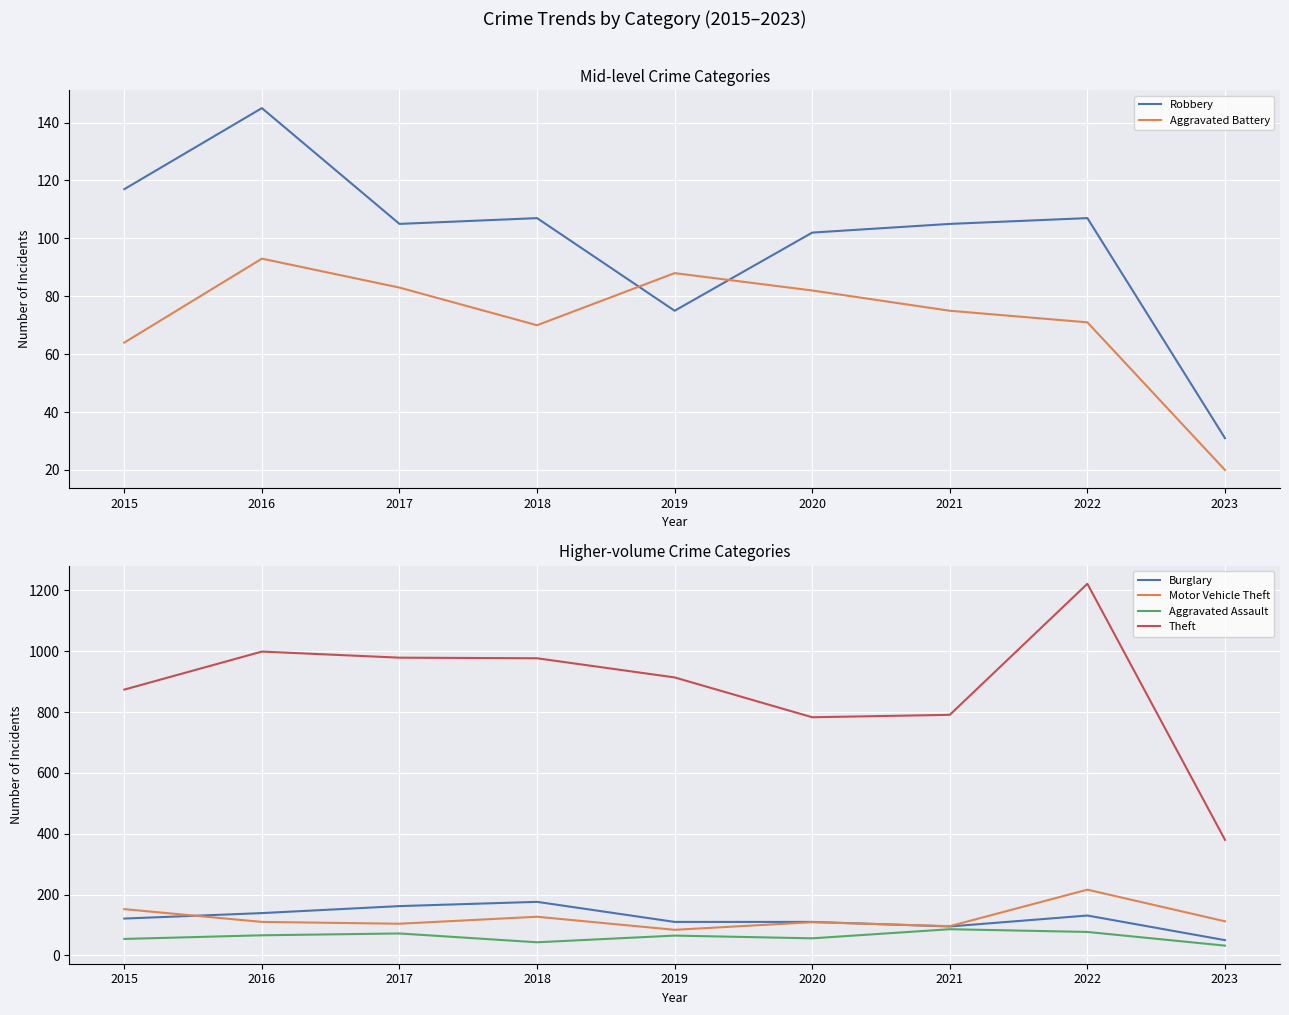

What is the value of the Aggravated Battery point at the 8th from the left?

71